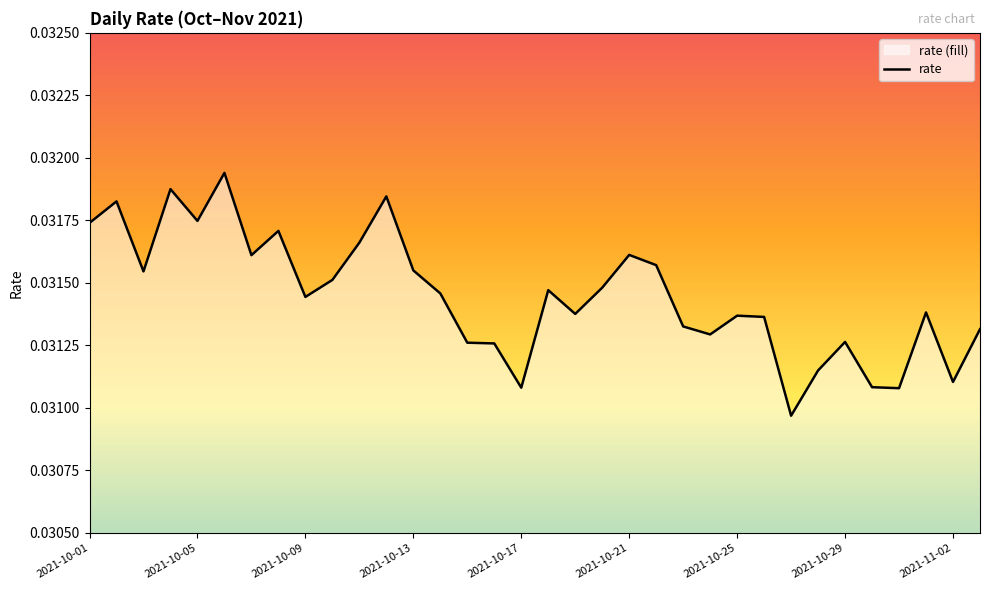

Which category has the lowest value across all series?

26